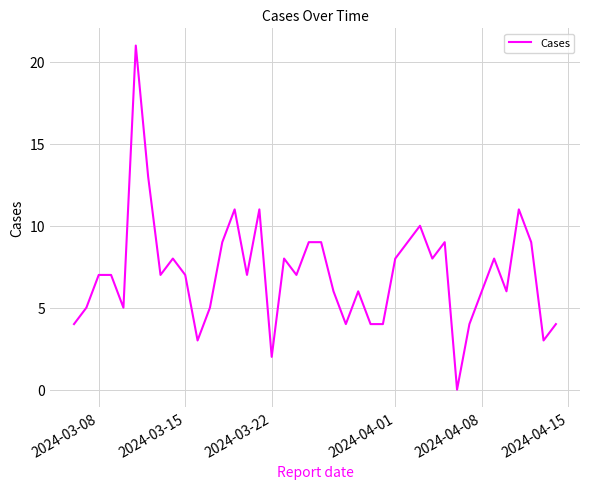

Count the number of data series in this chart.

1